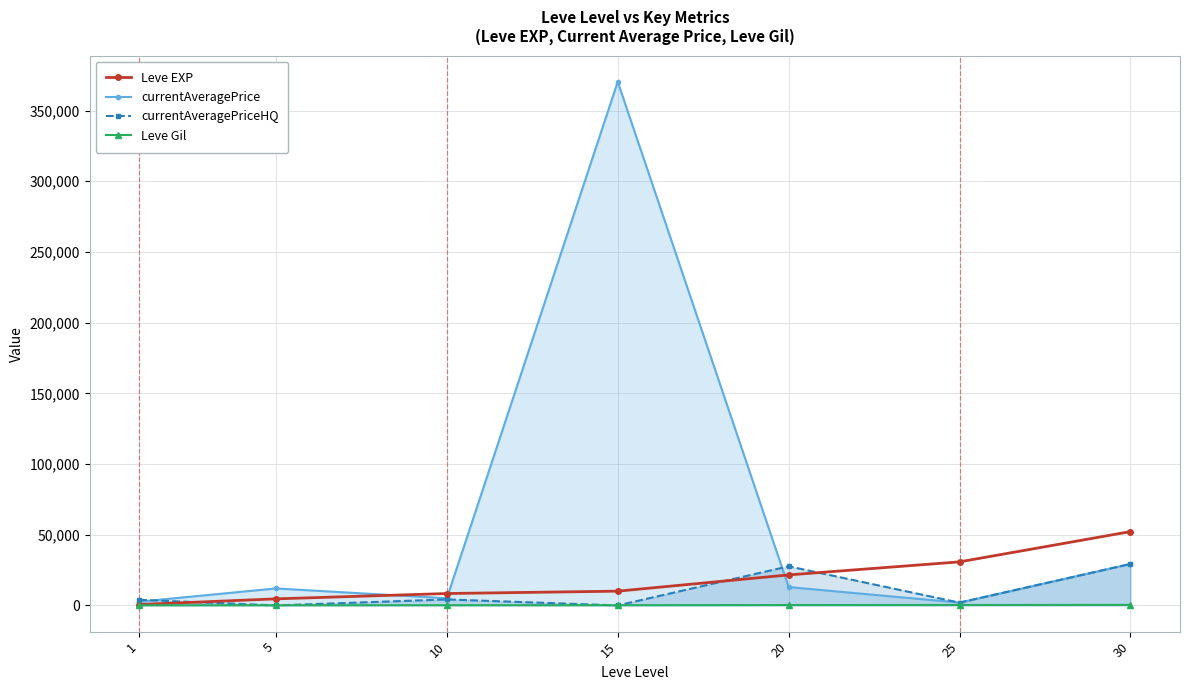

Which series changed the most between 5 and 25?

Leve EXP